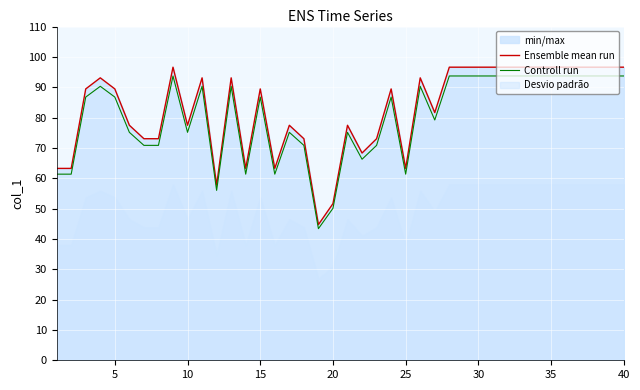

What is the difference between the maximum and minimum values in the Controll run series?

50.3